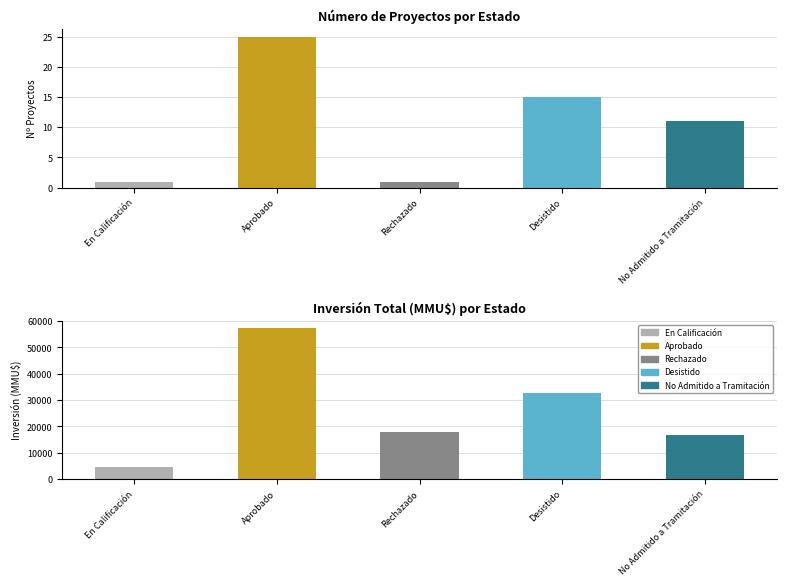

At how many categories does at least one series exceed 13825?

4